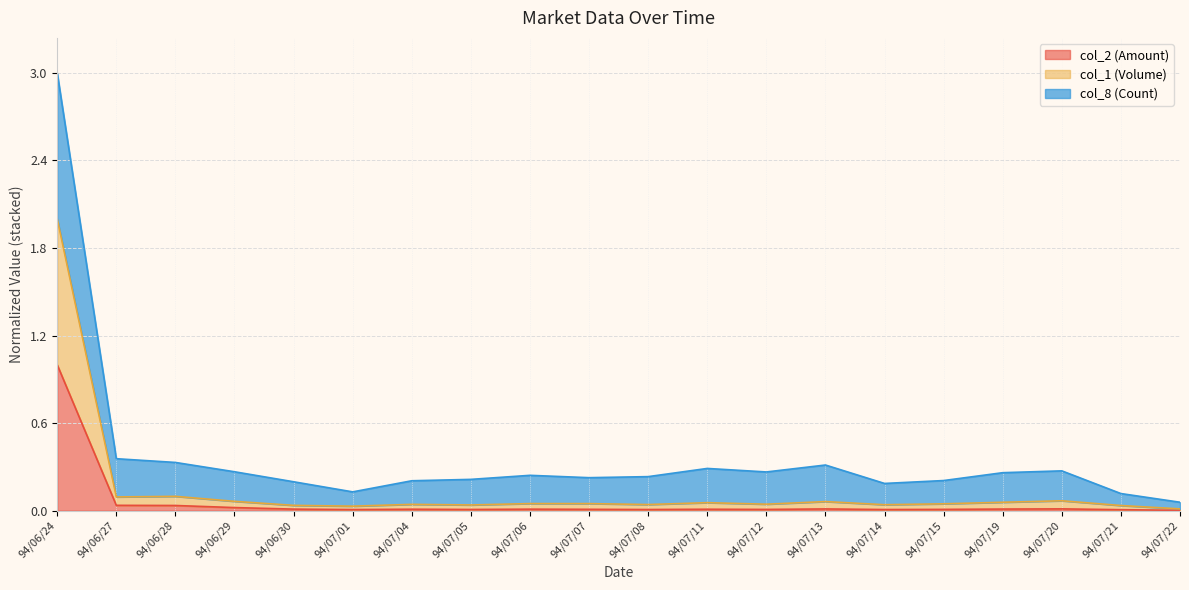

True or false: col_8 (Count) and col_1 (Volume) cross at least once.

False